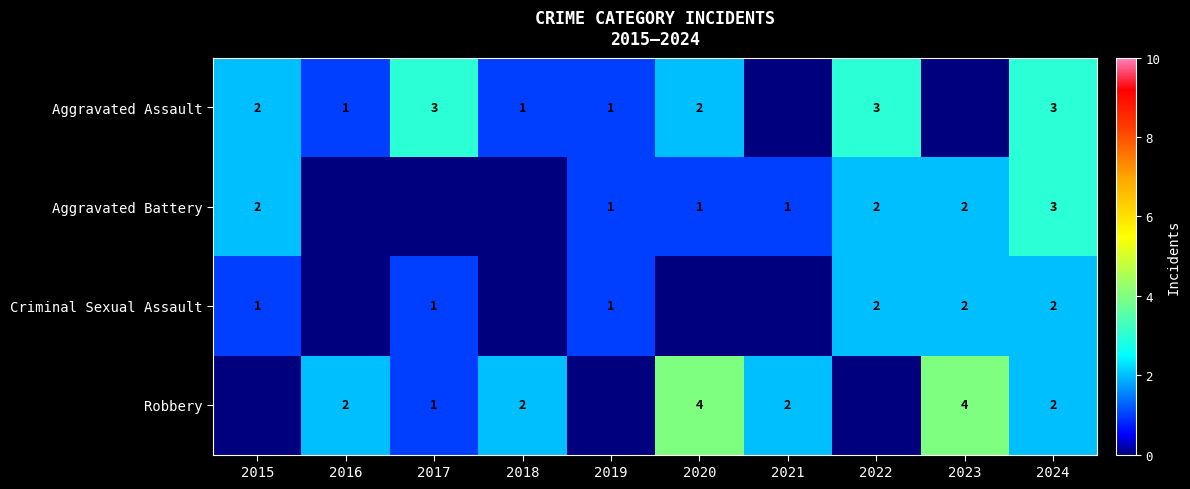

True or false: Robbery has a value of 2 at 2021.

True